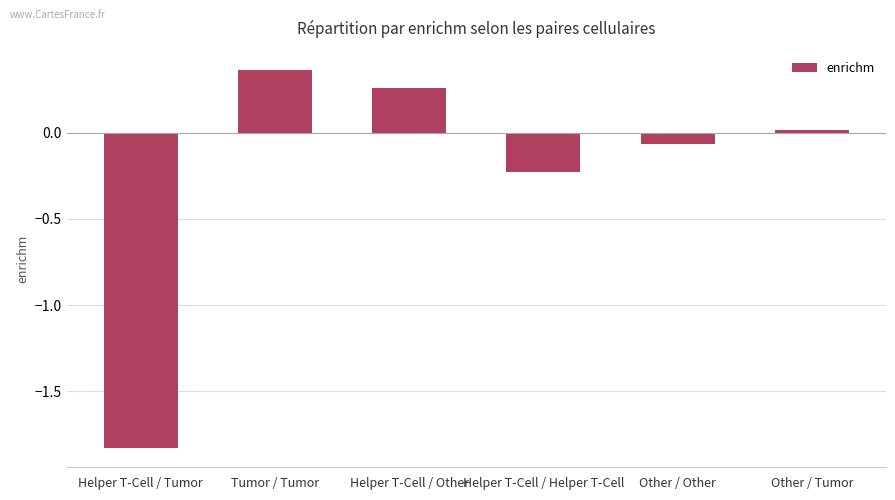

What position from the left is Other / Other?

5